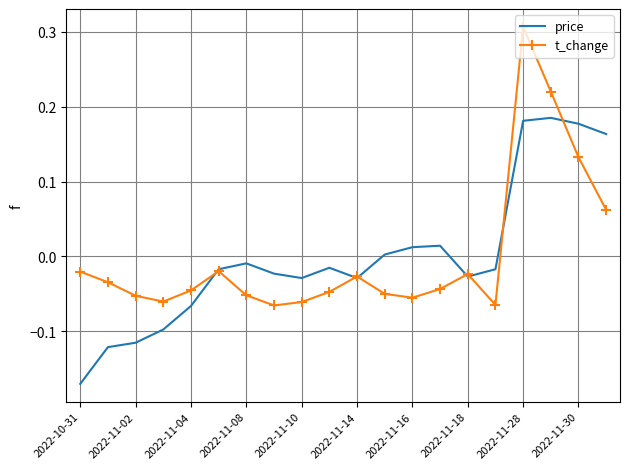

List the series in order of their peak value, highest first.

t_change, price